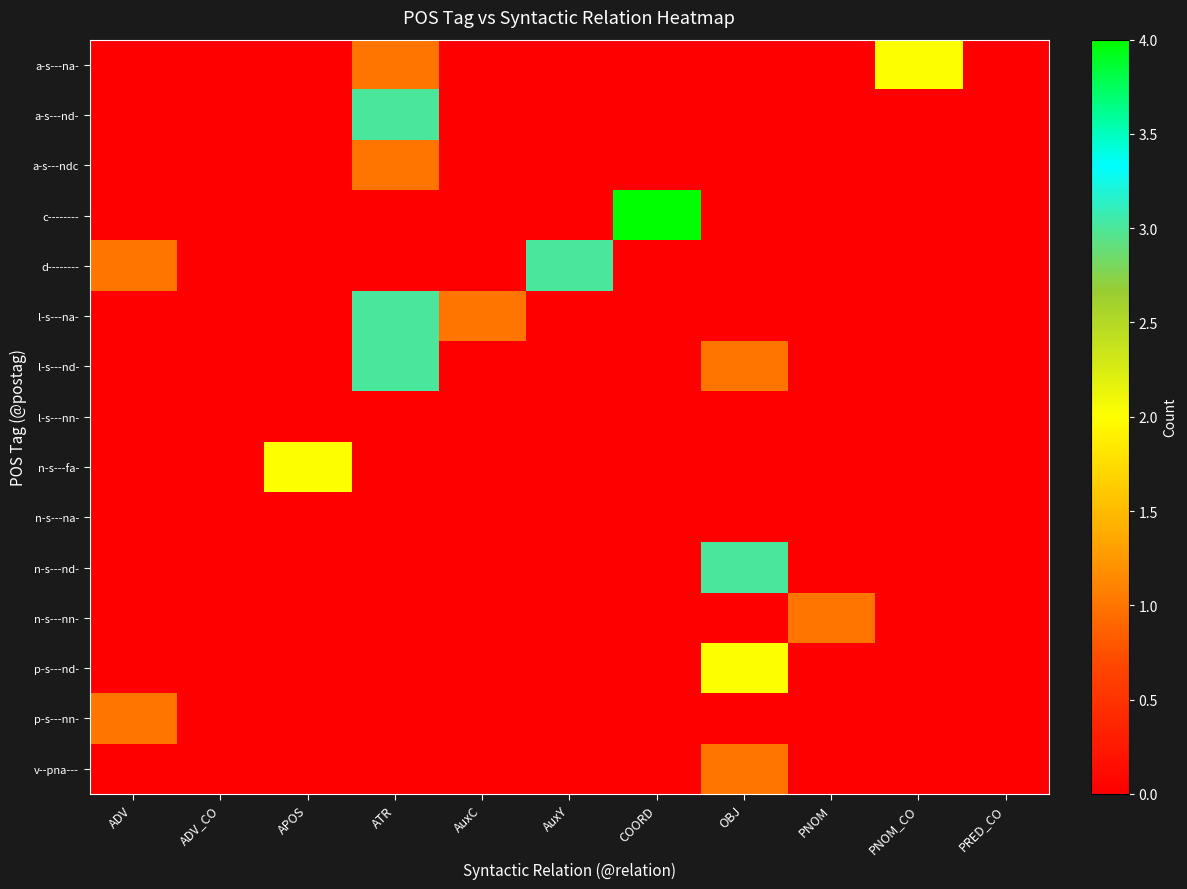

What is the greatest value displayed?

4